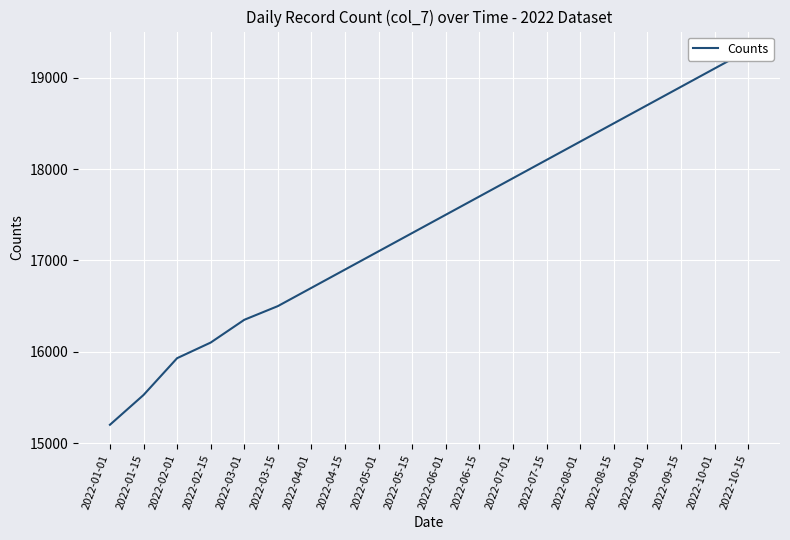

What is the difference between the second highest and second lowest values?

3573